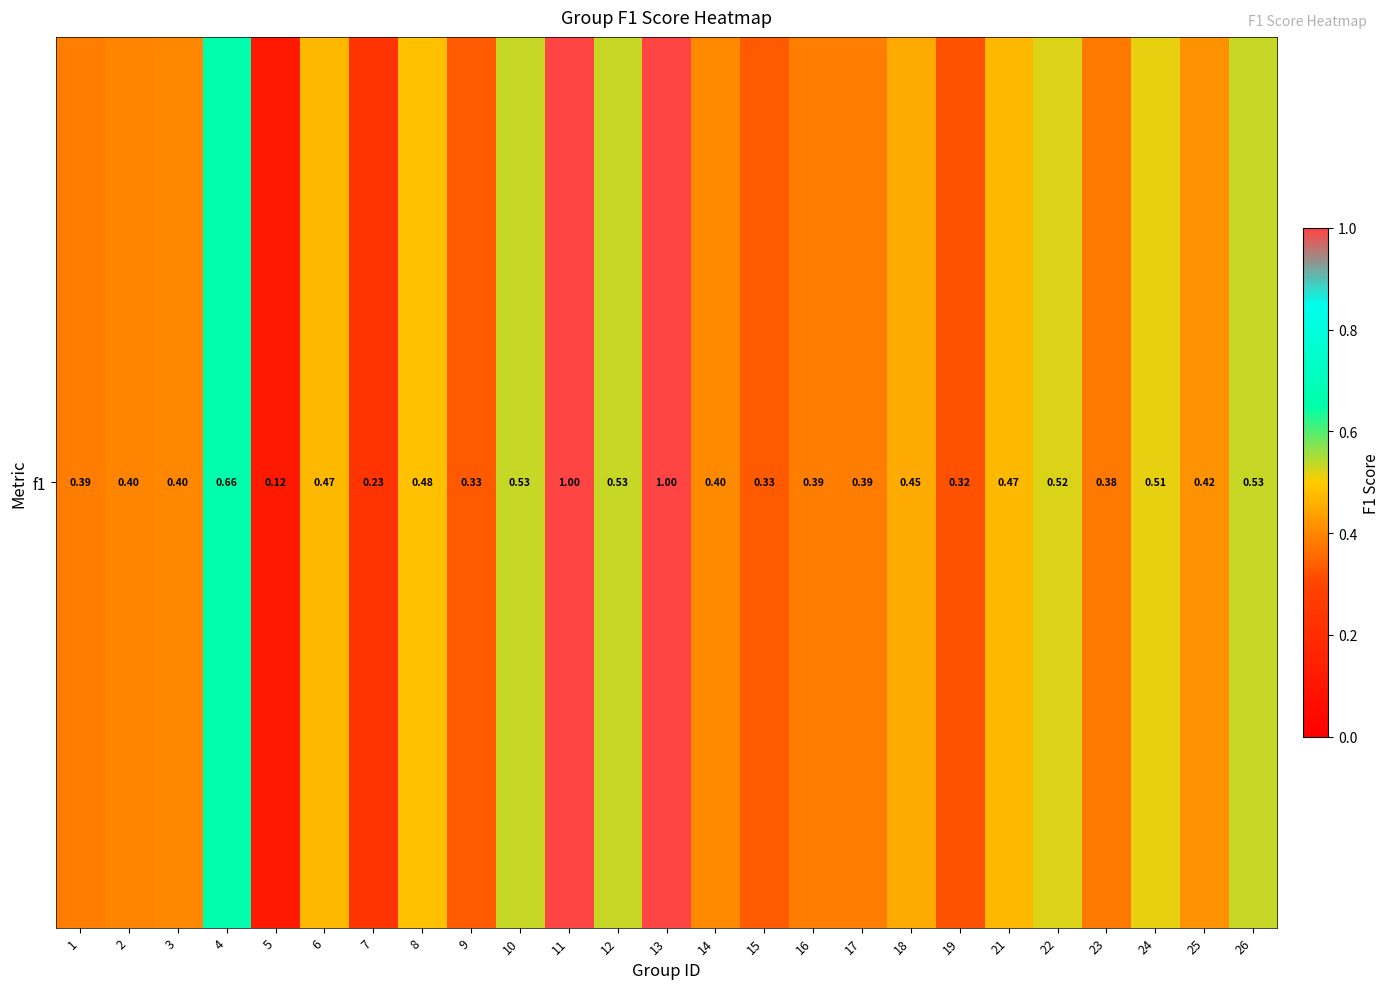

Read the value at 6.

0.5